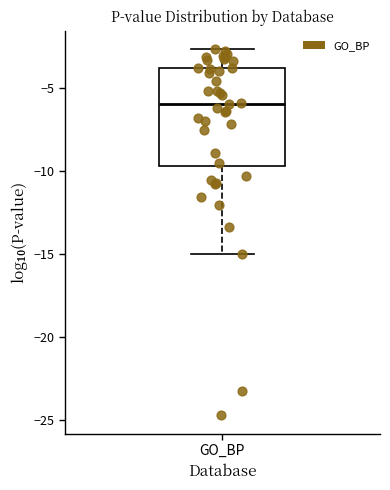

Where does the upper whisker of the box for GO_BP end on the y-axis? The values are not printed on the chart, so give them approximately, as read against the axis.

-2.5